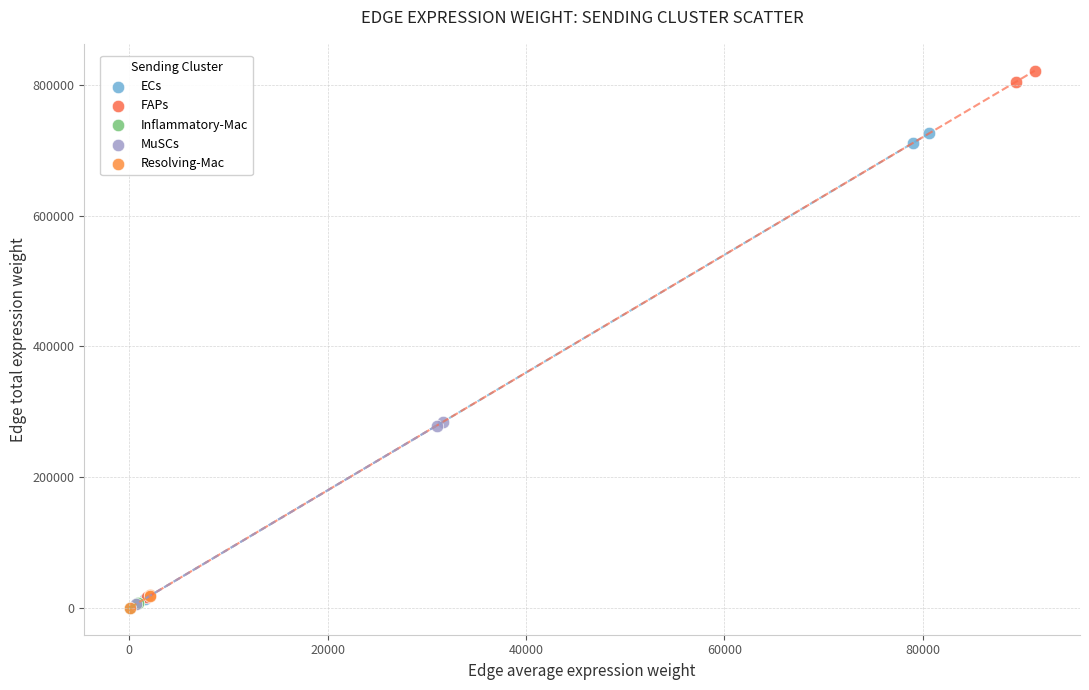

Which series has the widest spread of Y values?

FAPs